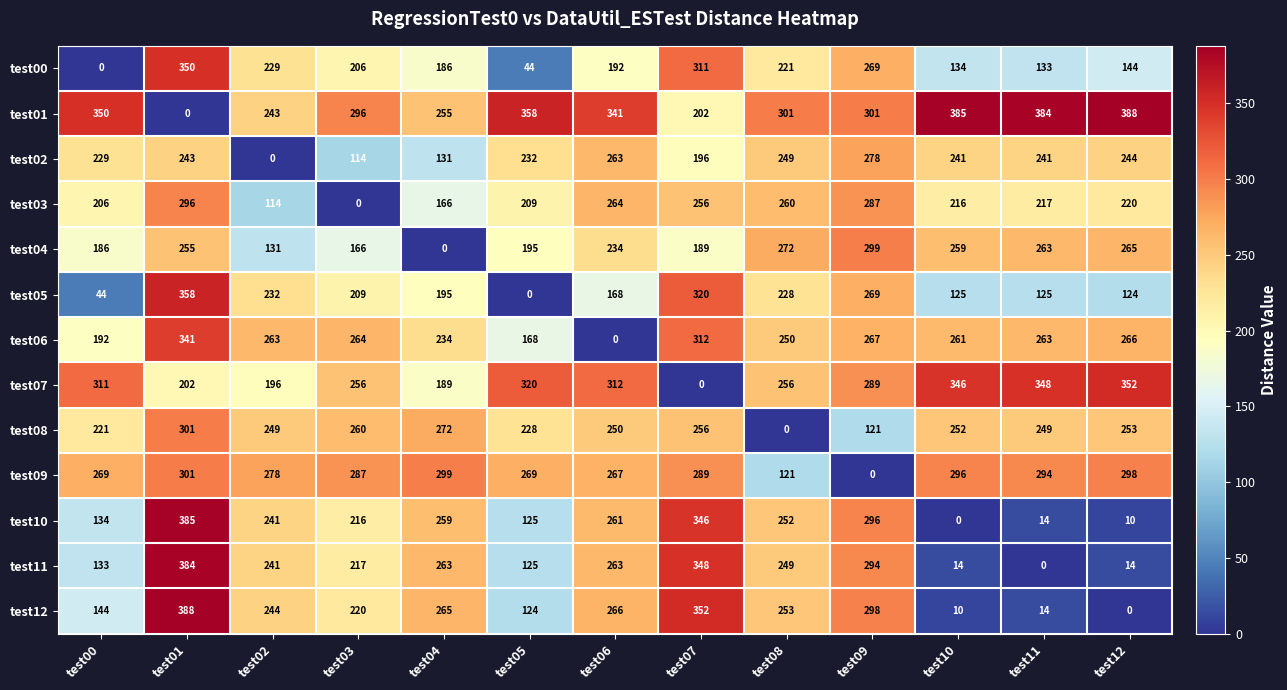

What is the spread (max minus min) of values at test01?

388